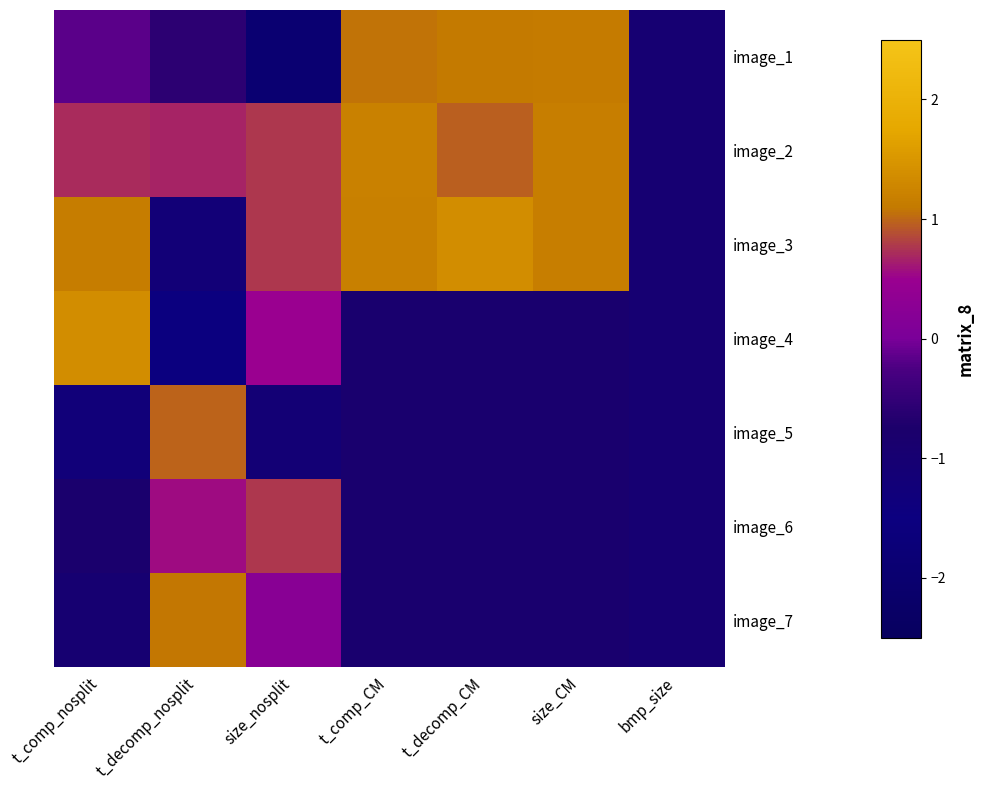

At which category does the chart reach its minimum across all series?

size_nosplit